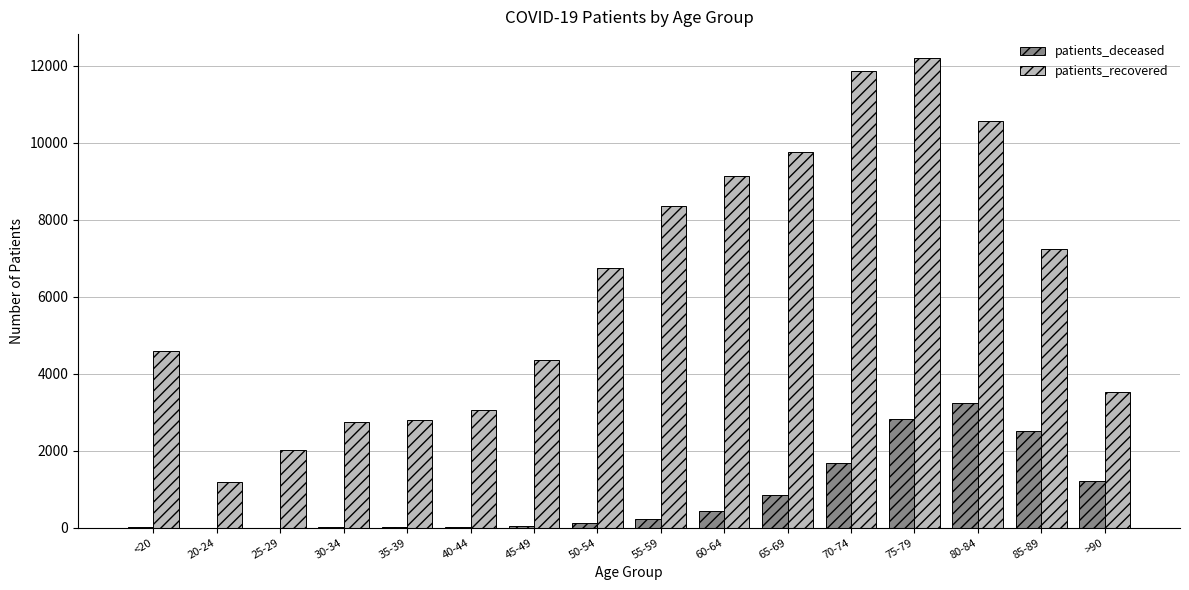

Where is patients_deceased nearest to the value 1627?

70-74